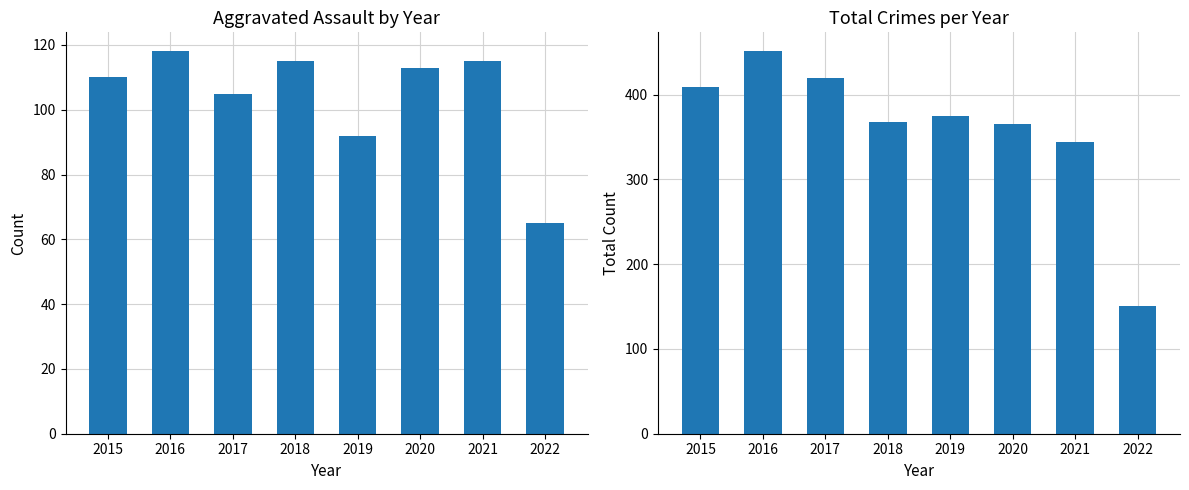

How many data points in Total are above 375?

3